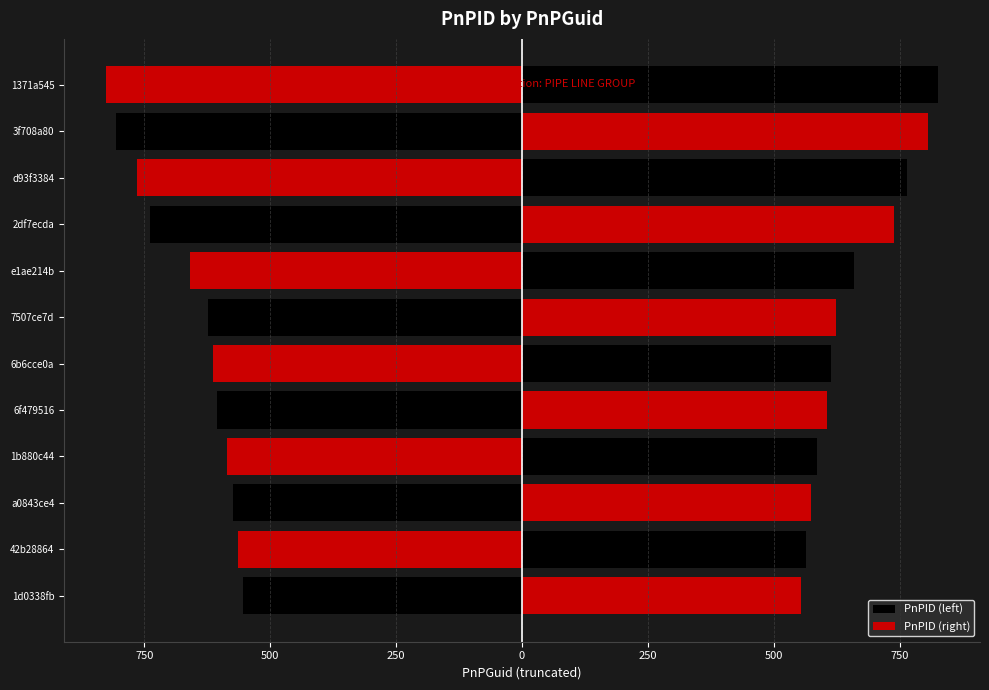

At how many categories does at least one series exceed 766?

2